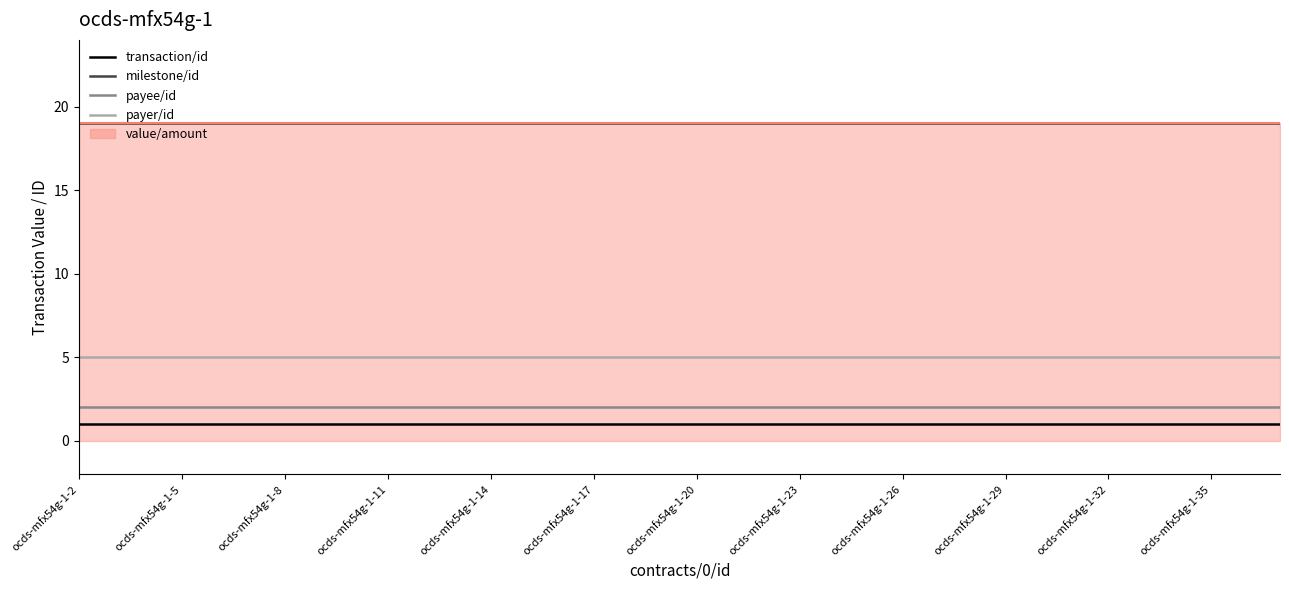

The payee/id series shows 2 at ocds-mfx54g-1-5. True or false?

True